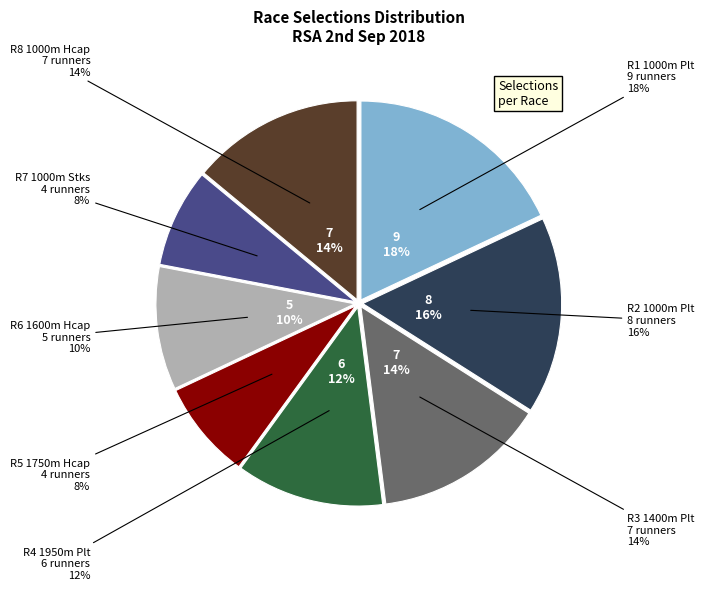

How many slices are in this pie chart?

8